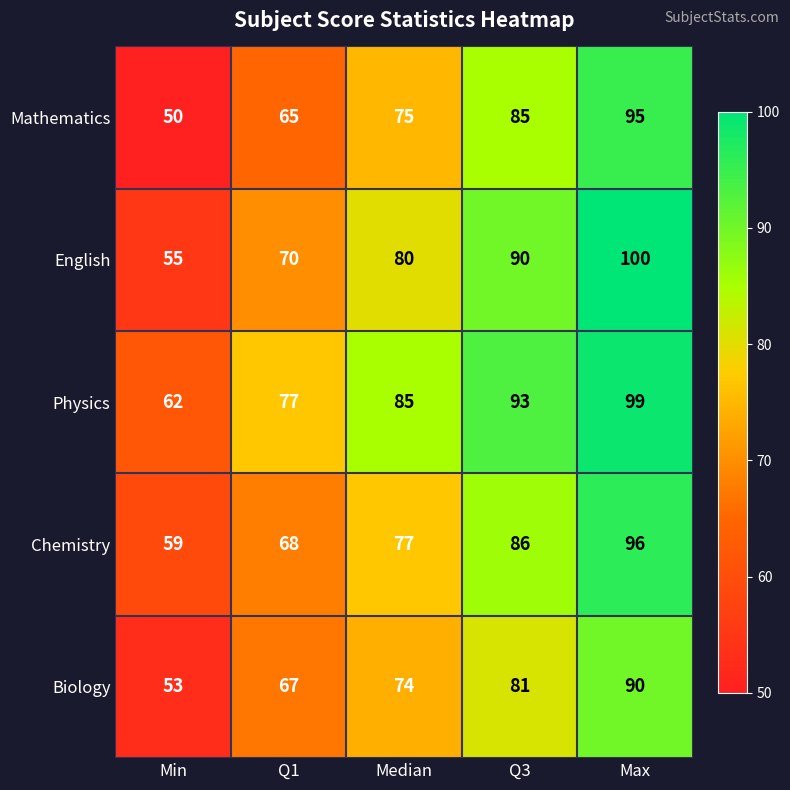

What is the spread (max minus min) of values at Q1?

12